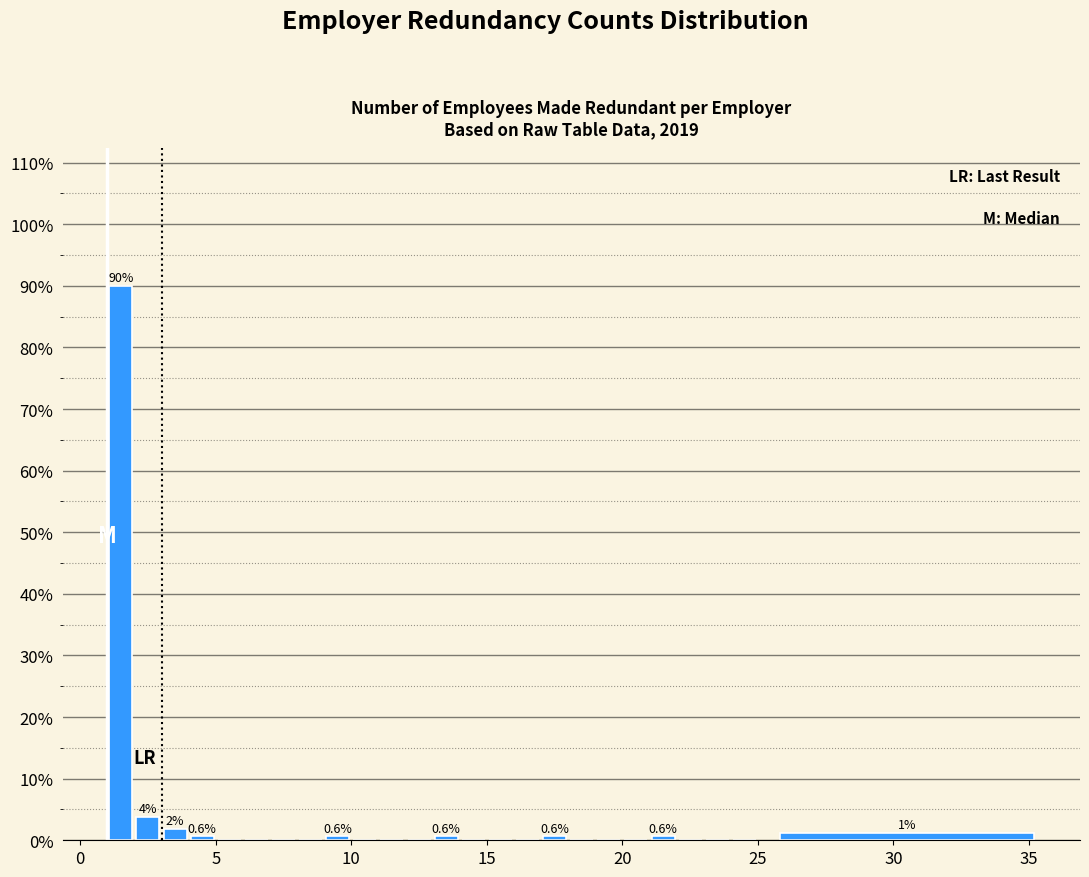

Around what value on the x-axis is the tallest bar? Give the approximate position of its centre, as read against the axis.

1.5